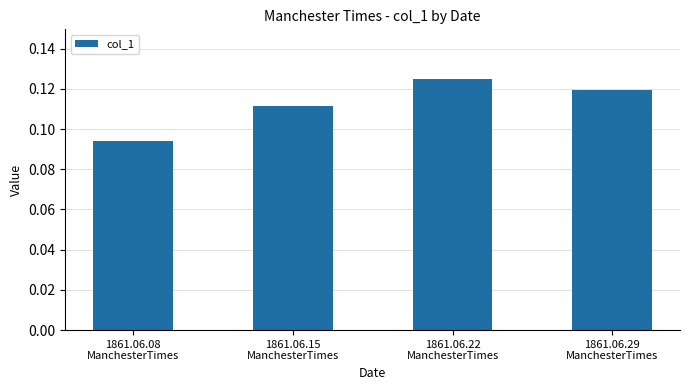

How many values are between 0 and 1?

4